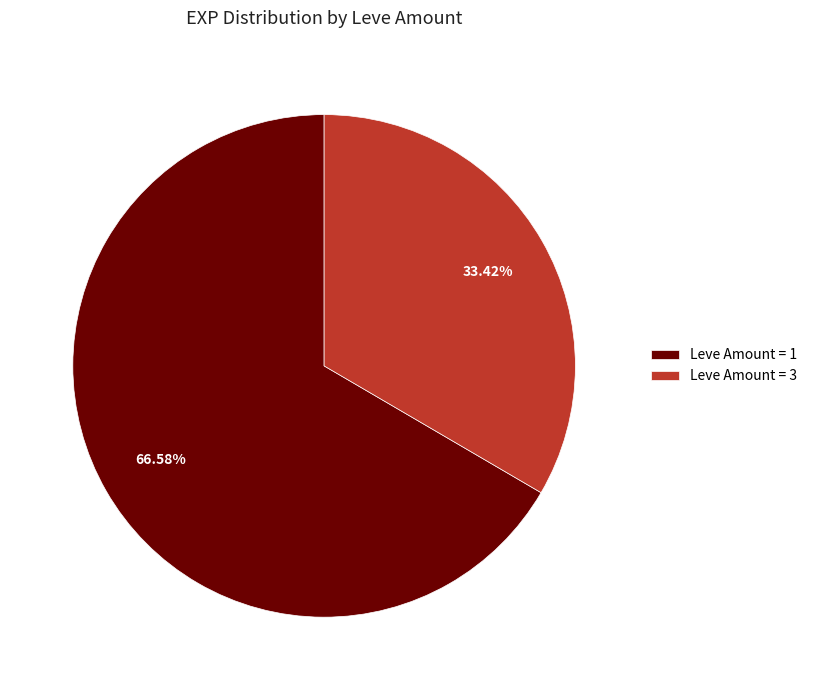

To the nearest percent, what is the difference between the largest and smallest slice percentages?

33%